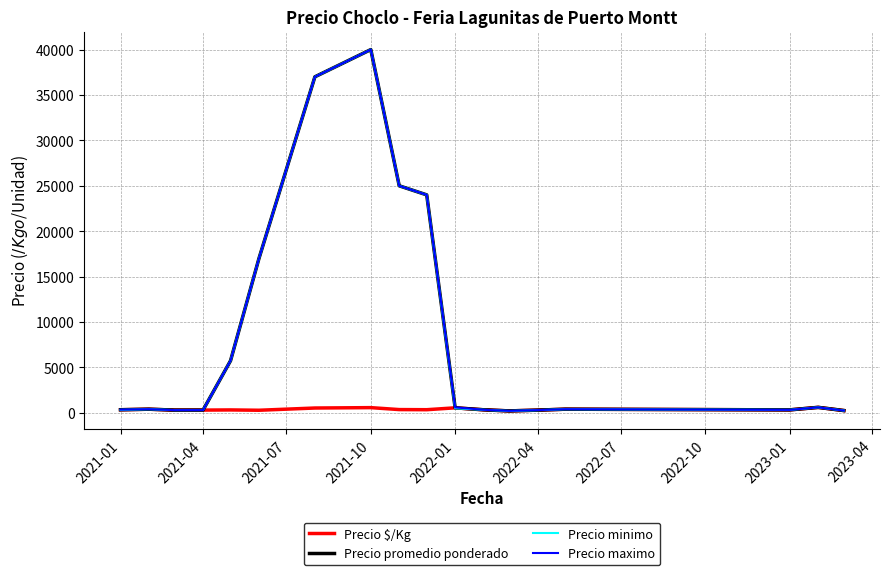

What is the maximum value for Precio promedio ponderado?

40000.0